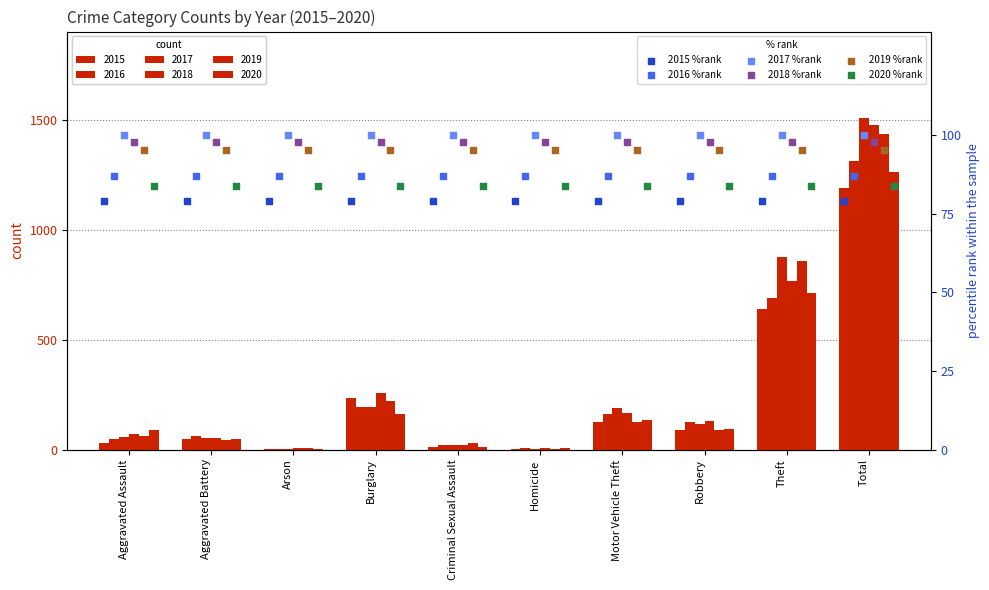

What are all the series names shown in the legend?

2015 %rank, 2016 %rank, 2017 %rank, 2018 %rank, 2019 %rank, 2020 %rank